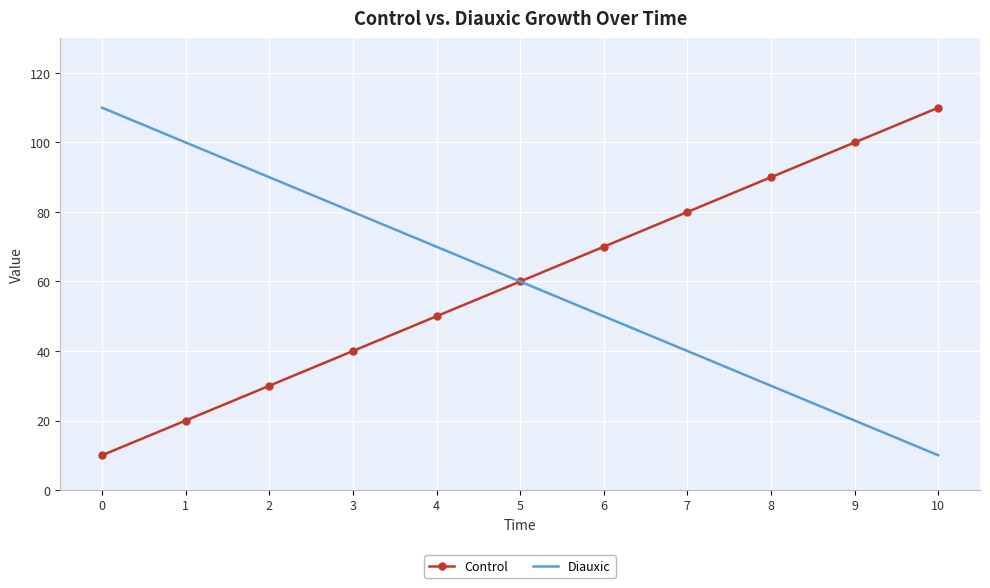

Reading left to right, what are all the values shown in this chart?

Control: 10	20	30	40	50	60	70	80	90	100	110
Diauxic: 110	100	90	80	70	60	50	40	30	20	10